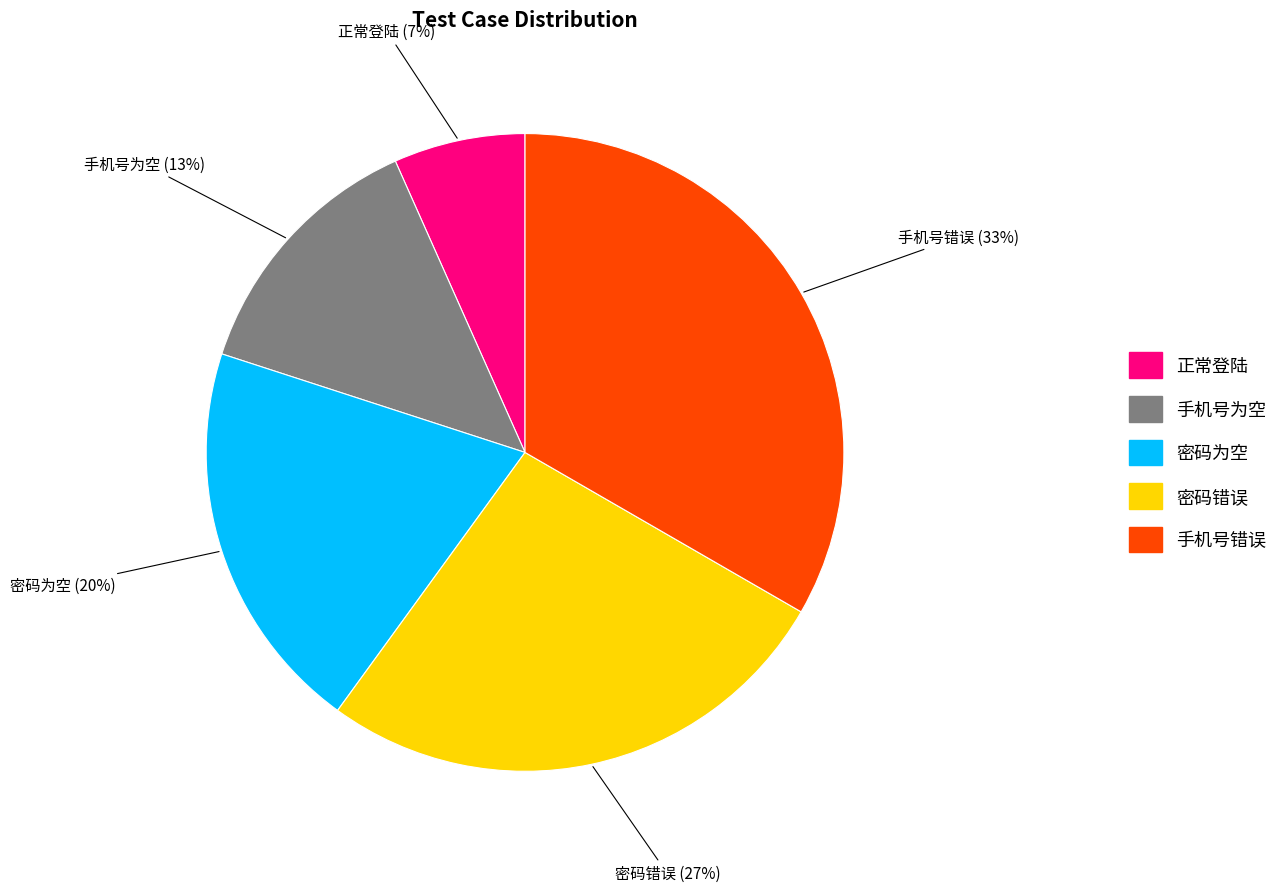

To the nearest percent, what is the difference between the 密码为空 and 手机号为空 slice percentages?

7%